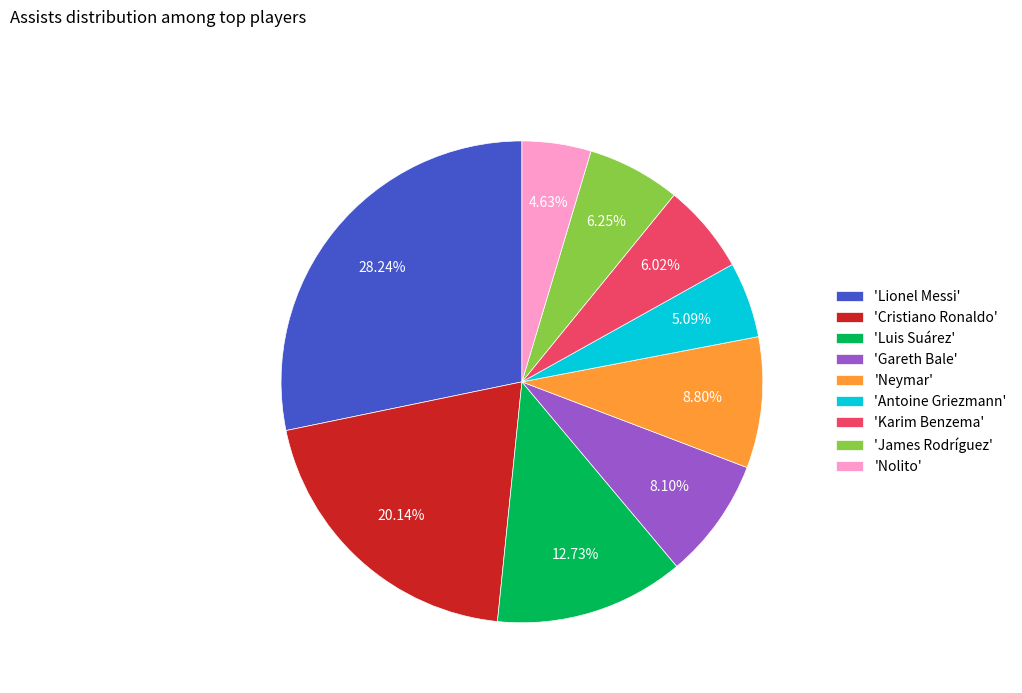

What is the largest slice in the pie chart?

'Lionel Messi'